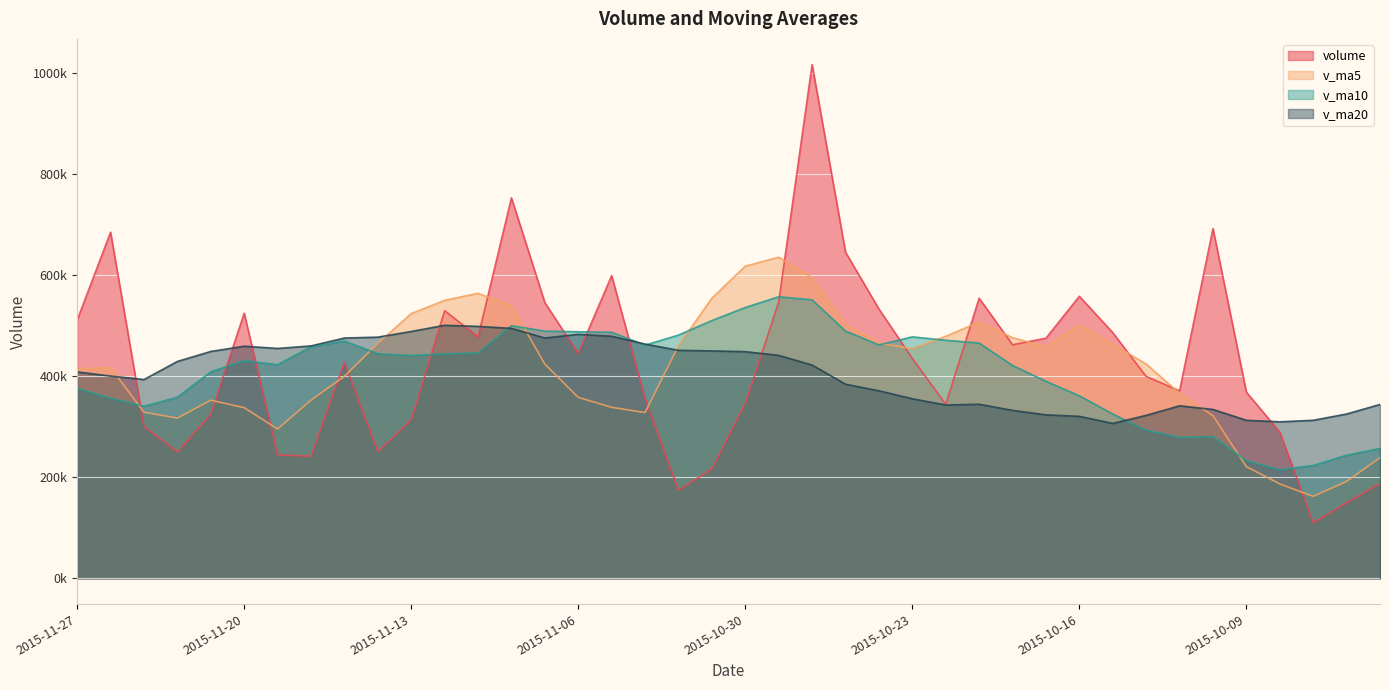

At how many categories does at least one series exceed 516722?

17